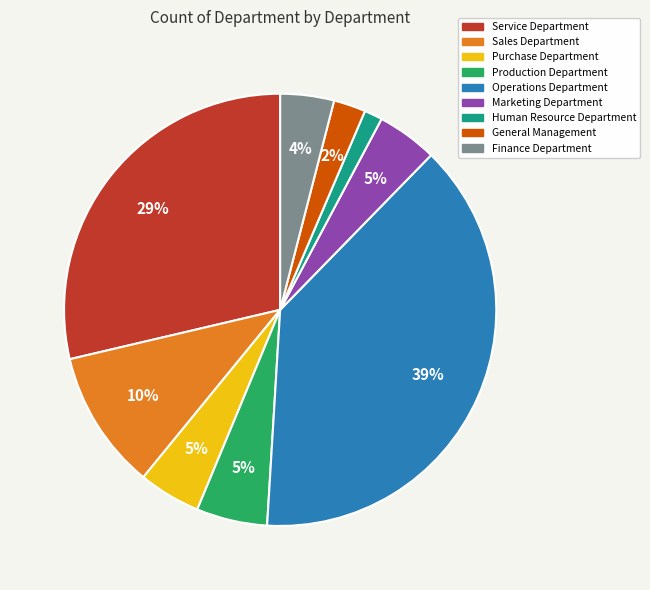

Is there a majority slice in this chart?

No